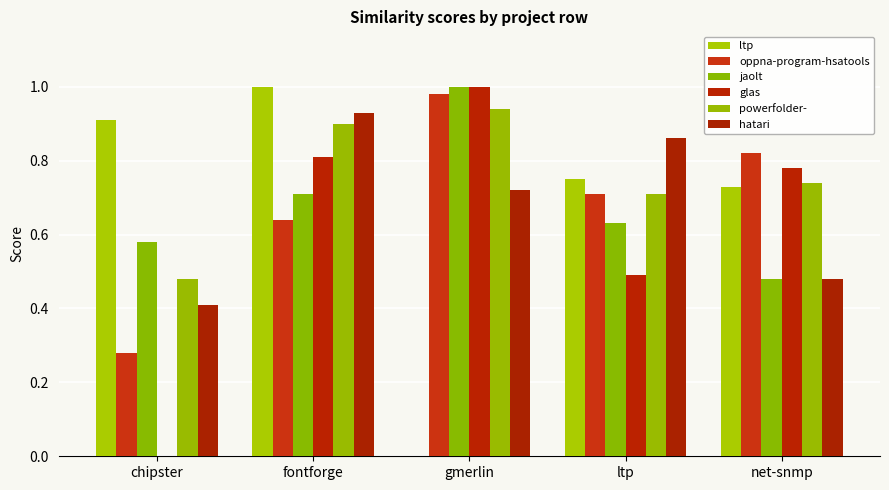

Between fontforge and ltp, which series saw the biggest shift?

glas